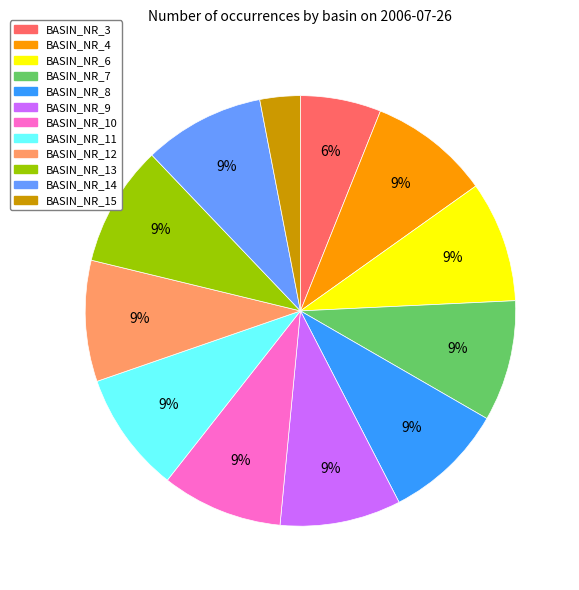

Is it true that BASIN_NR_4 is 9% of the pie?

True